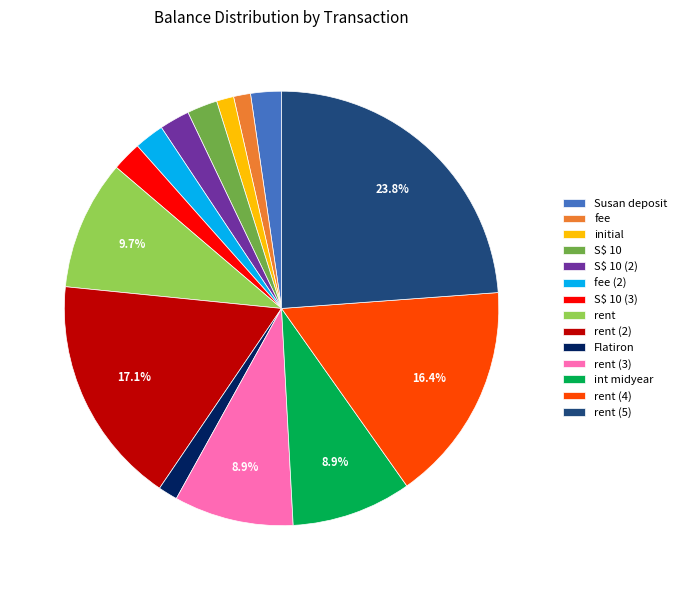

To the nearest percent, what percentage of the pie is fee?

1%